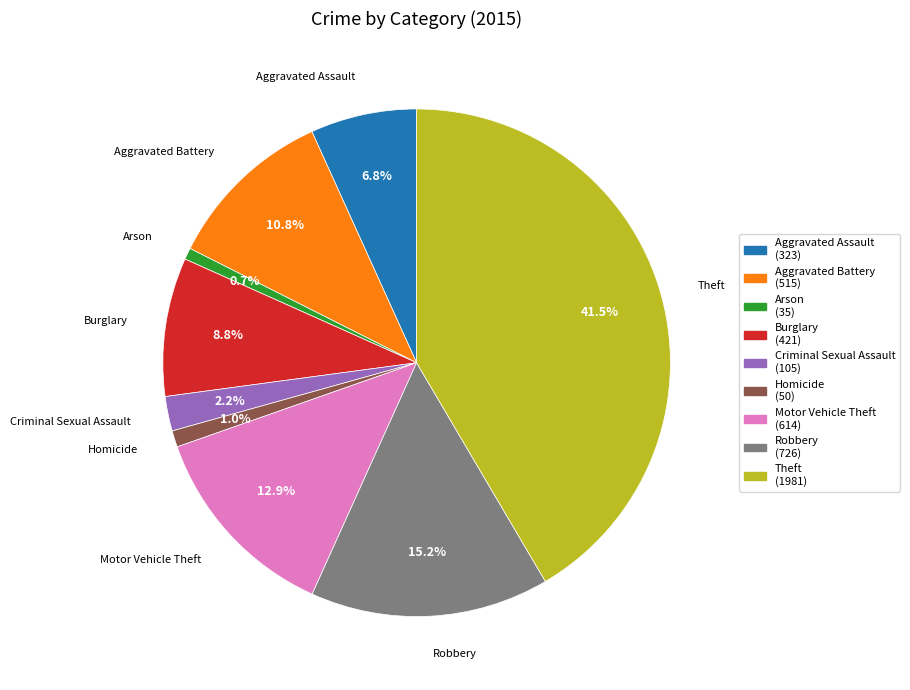

The Arson slice represents 1% of the pie. True or false?

True